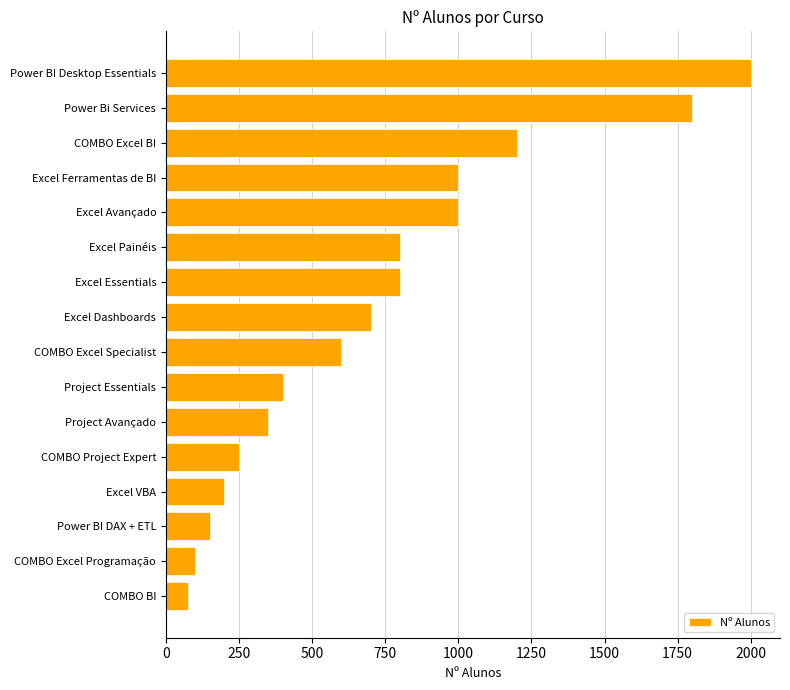

Read the value at Excel VBA, to the nearest 10.

200